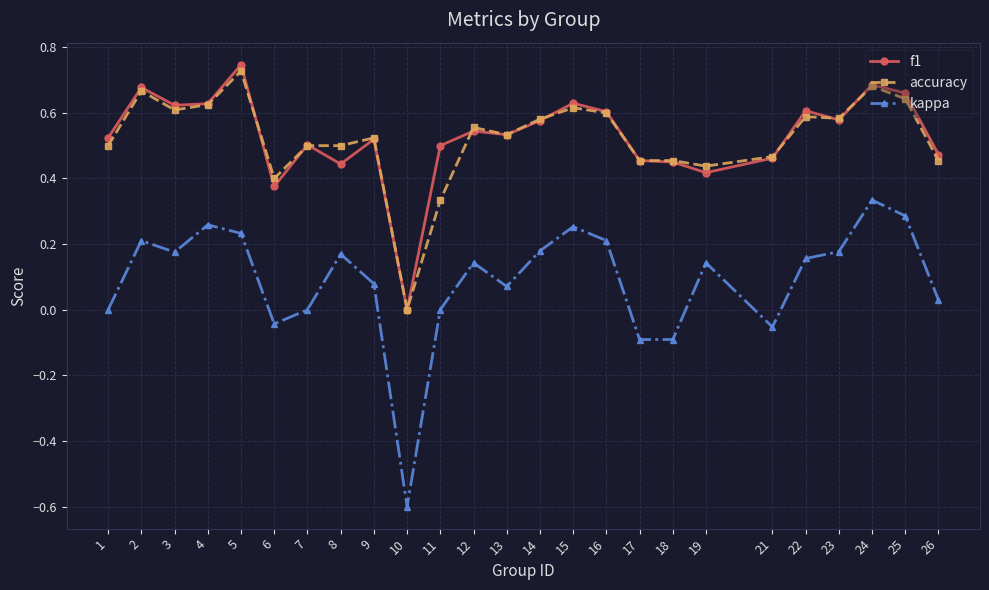

What is the smallest value displayed?

-0.6